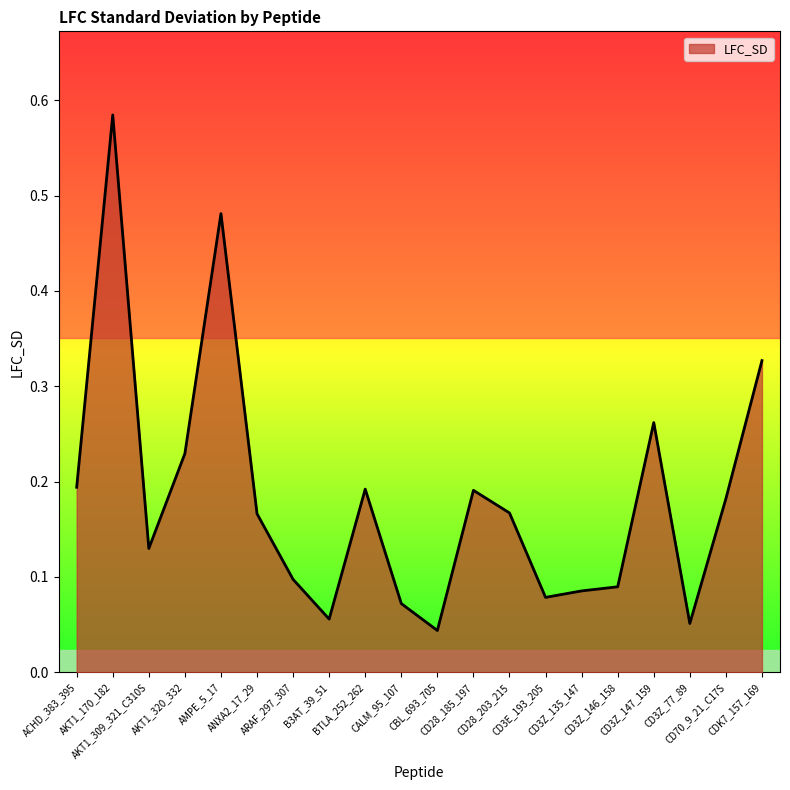

How many lines are shown in the chart?

1